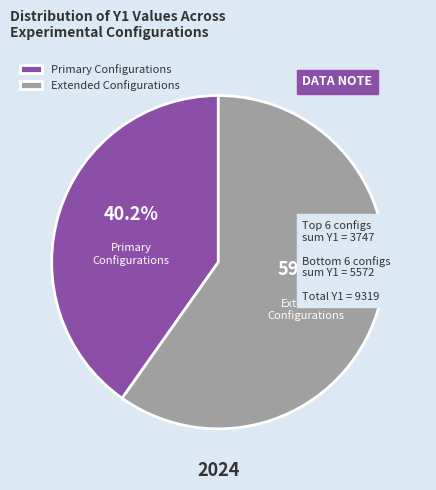

To the nearest percent, what is the difference between the largest and smallest slice percentages?

20%